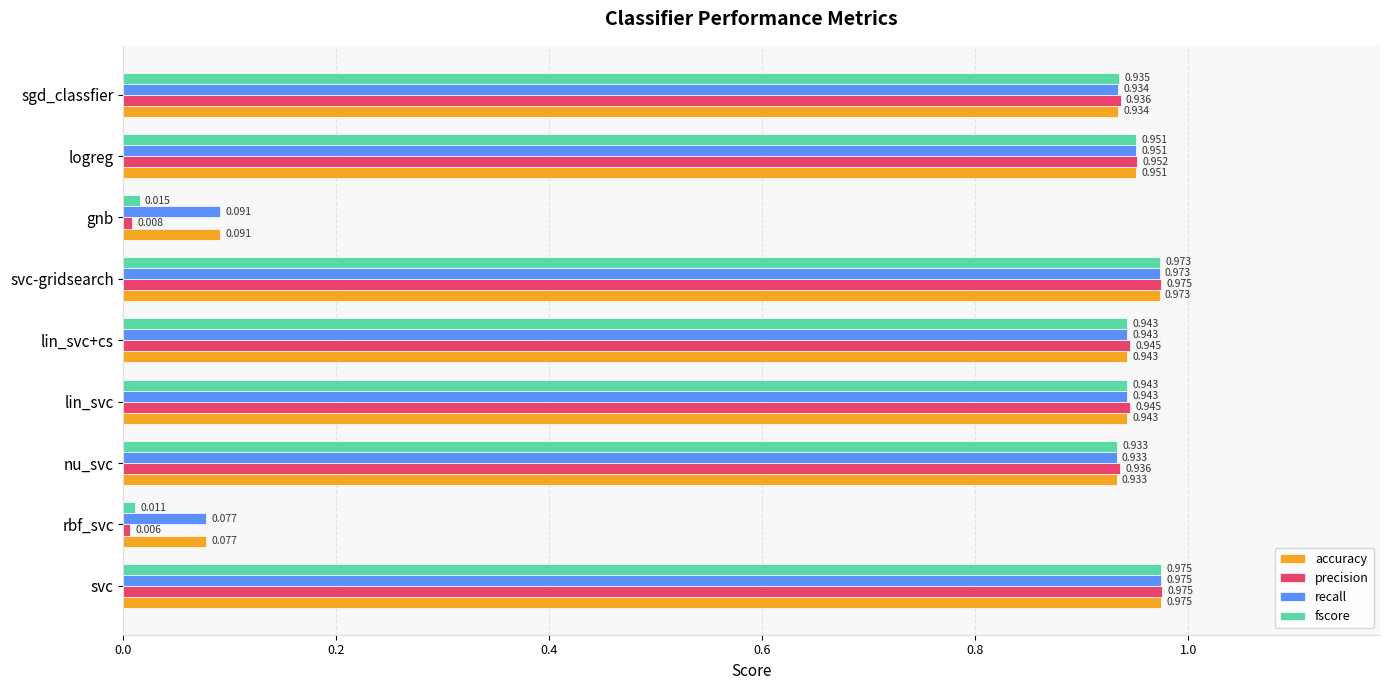

At which category is the sum across all series the highest?

svc